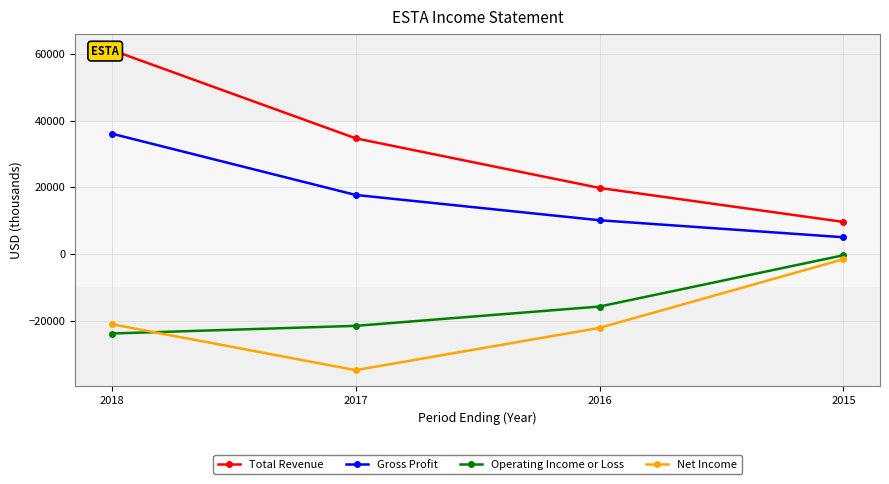

True or false: Total Revenue and Operating Income or Loss cross at least once.

False